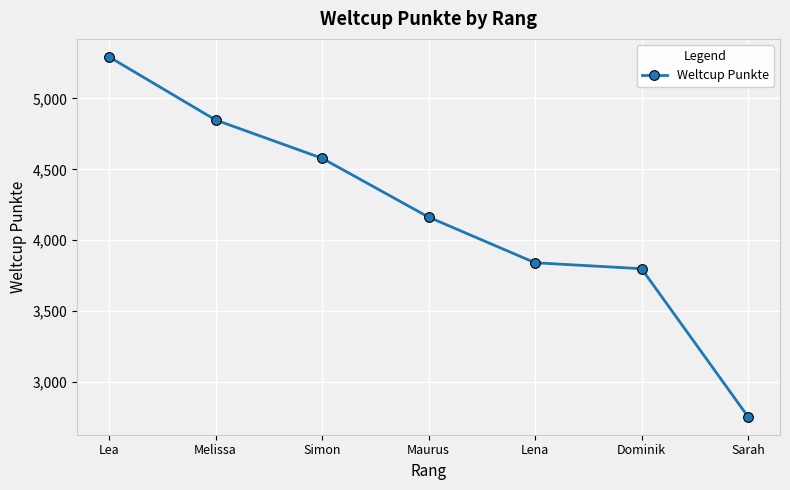

Reading left to right, what are all the values shown in this chart?

Lea=5293	Melissa=4848	Simon=4578	Maurus=4163	Lena=3841	Dominik=3799	Sarah=2755